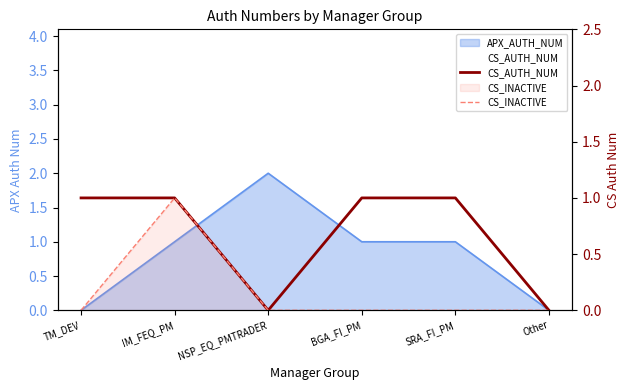

Which category has the highest value in the CS_INACTIVE series?

IM_FEQ_PM